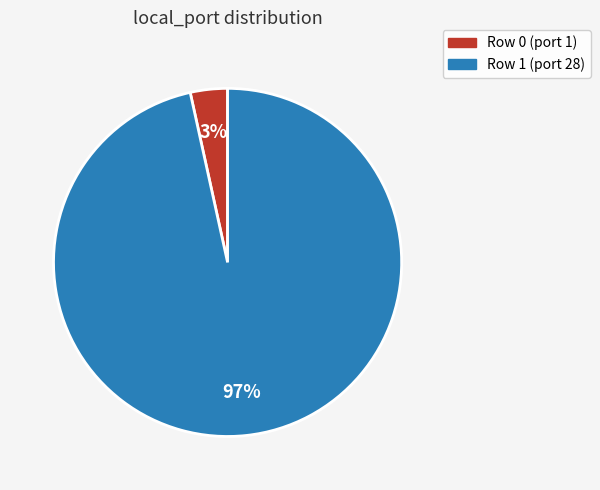

Count the number of slices in the pie.

2